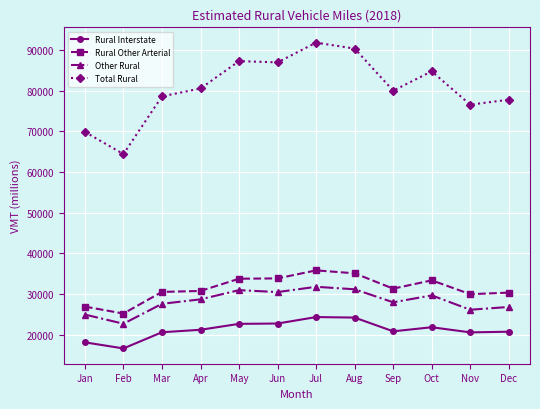

True or false: Total Rural and Rural Other Arterial cross at least once.

False